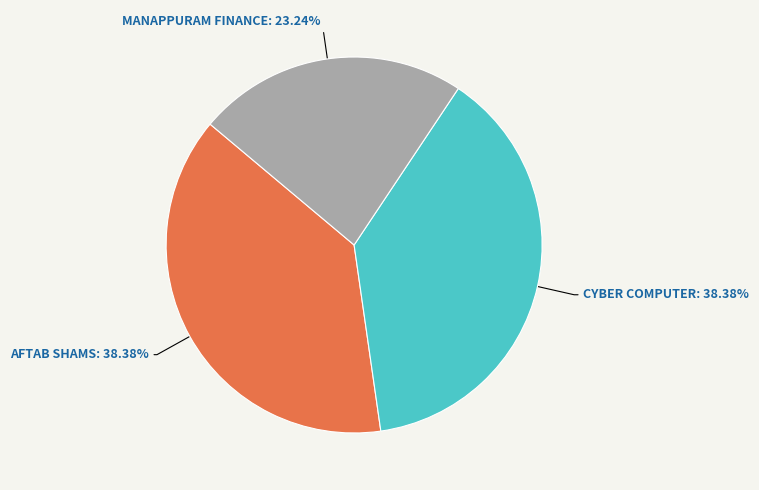

What is the ratio of the value at CYBER COMPUTER to the value at AFTAB SHAMS?

1.0